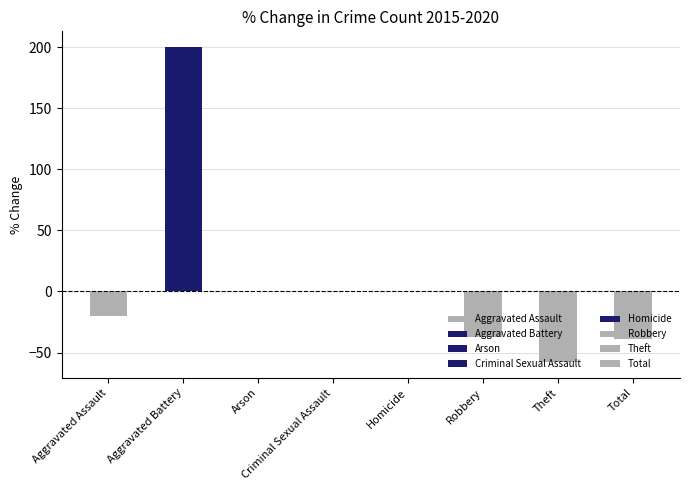

The chart shows a value of 0.0 at Arson. True or false?

True